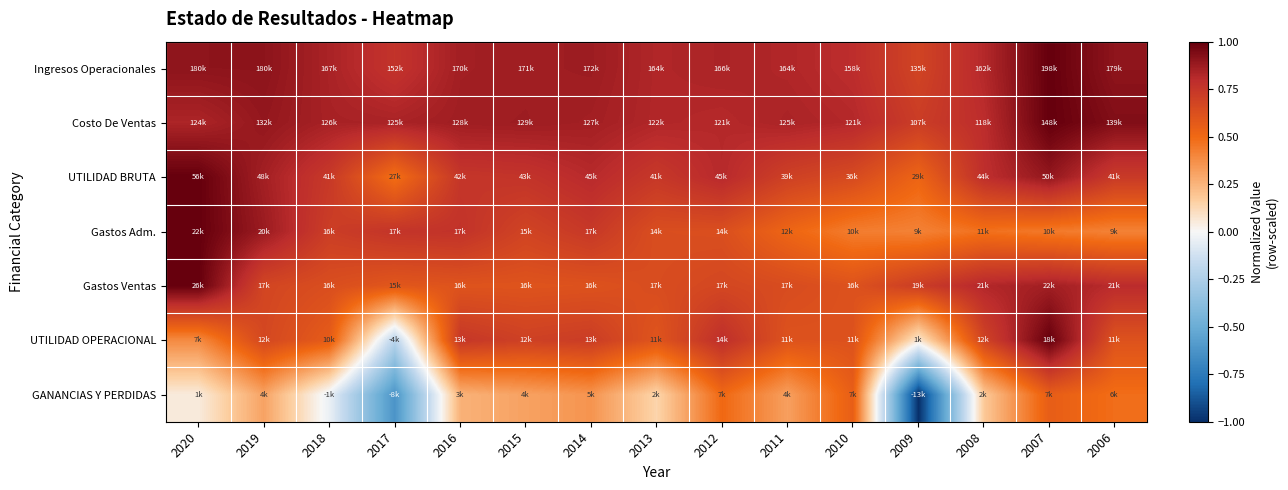

Count the number of categories in the chart.

15